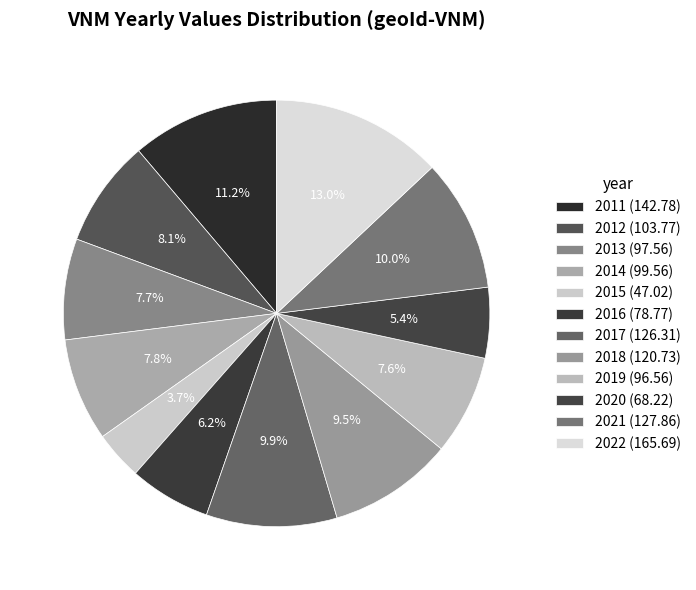

Is it true that 2022 is 1% of the pie?

False